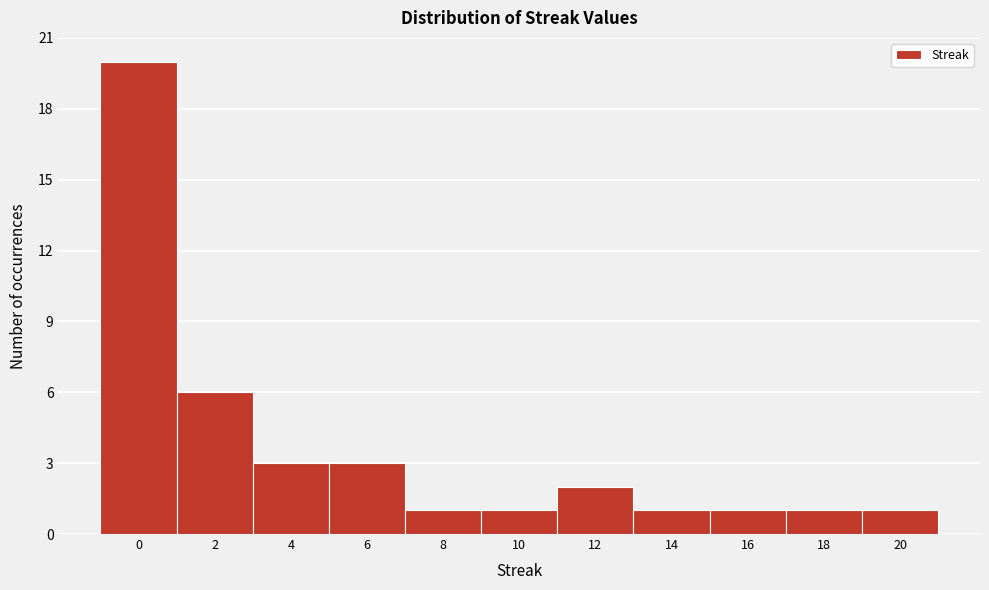

Which range on the x-axis has the tallest bar?

-1 to 1